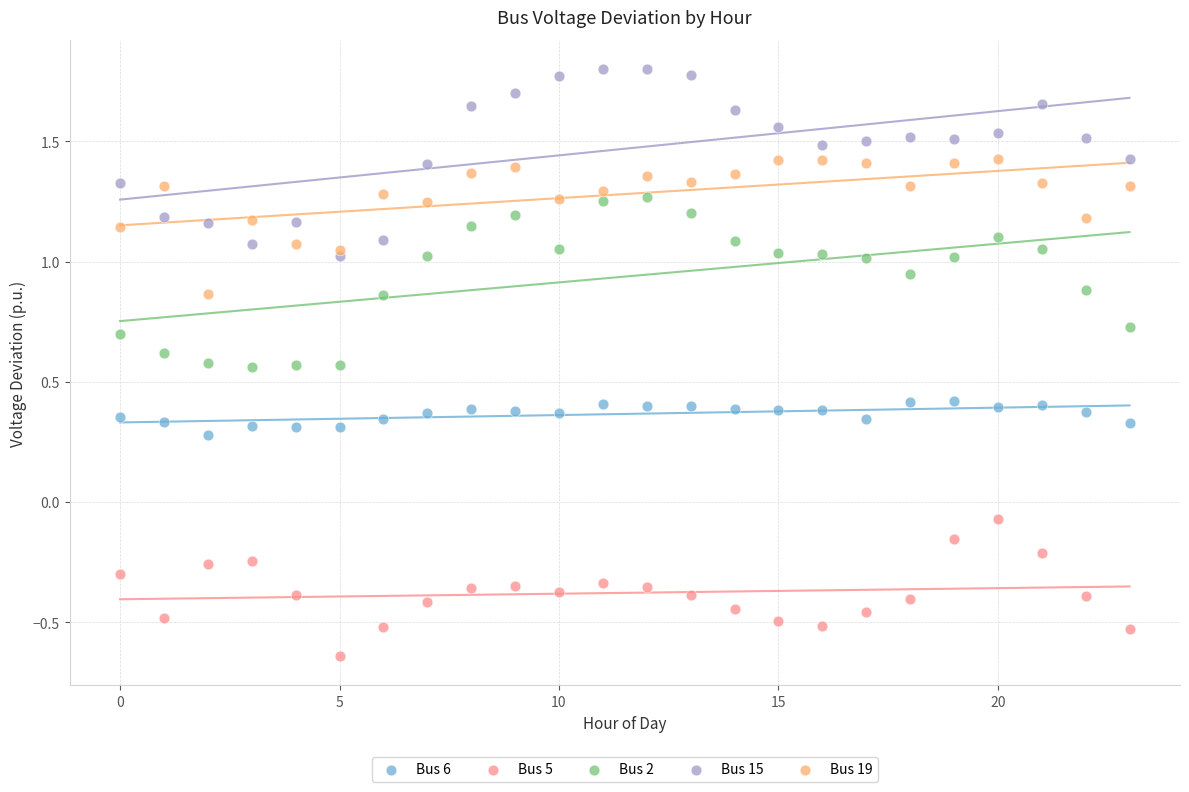

Which series has the largest Y range (max minus min)?

Bus 15